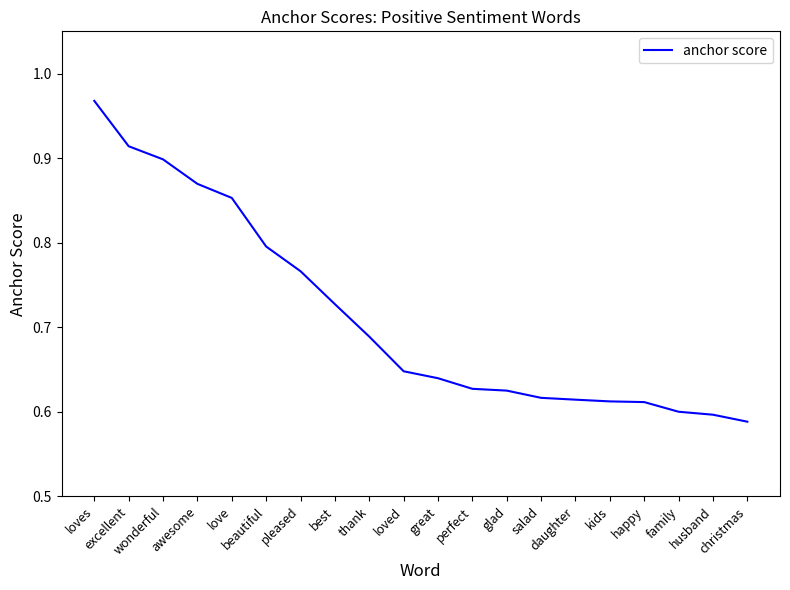

Which has a higher value, thank or excellent?

excellent